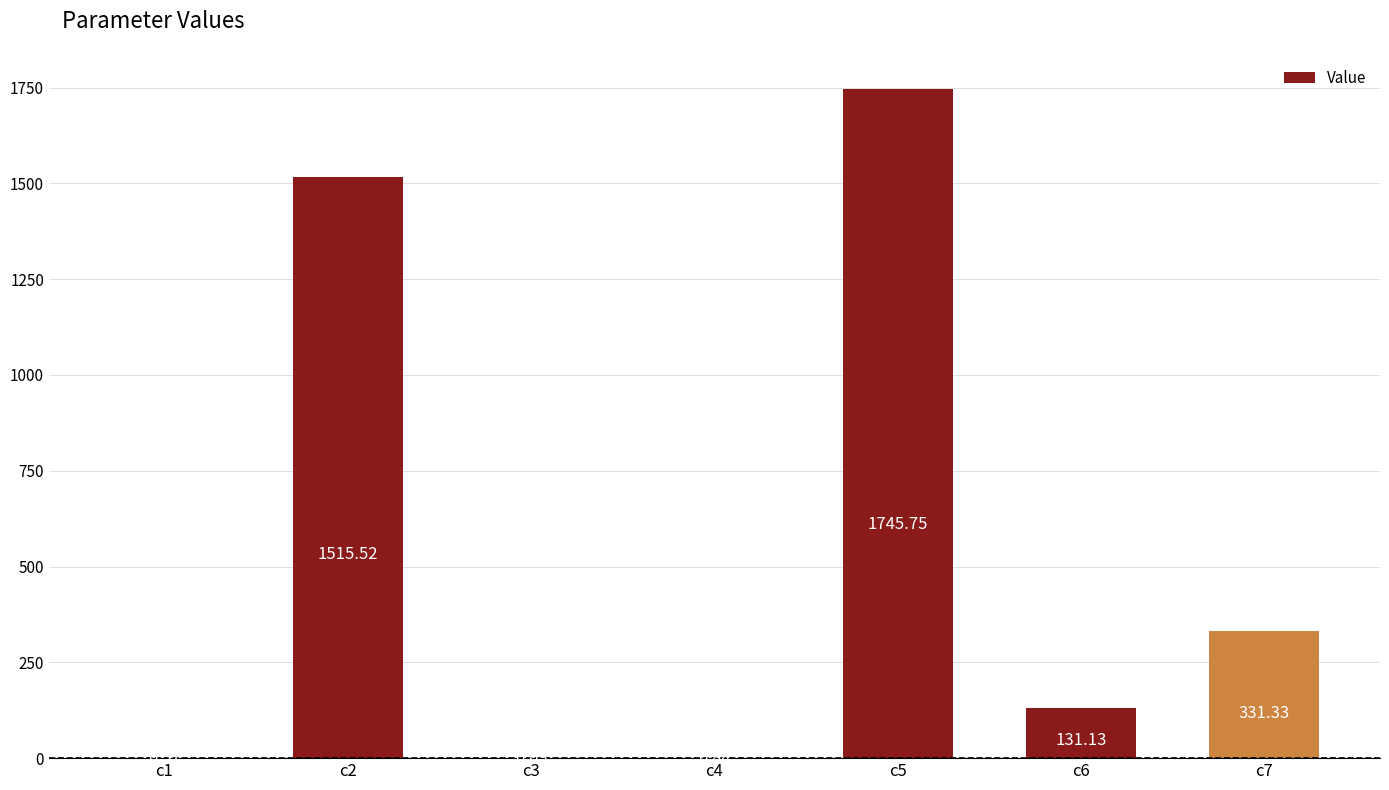

What is the change in value from c5 to c7?

-1414.4